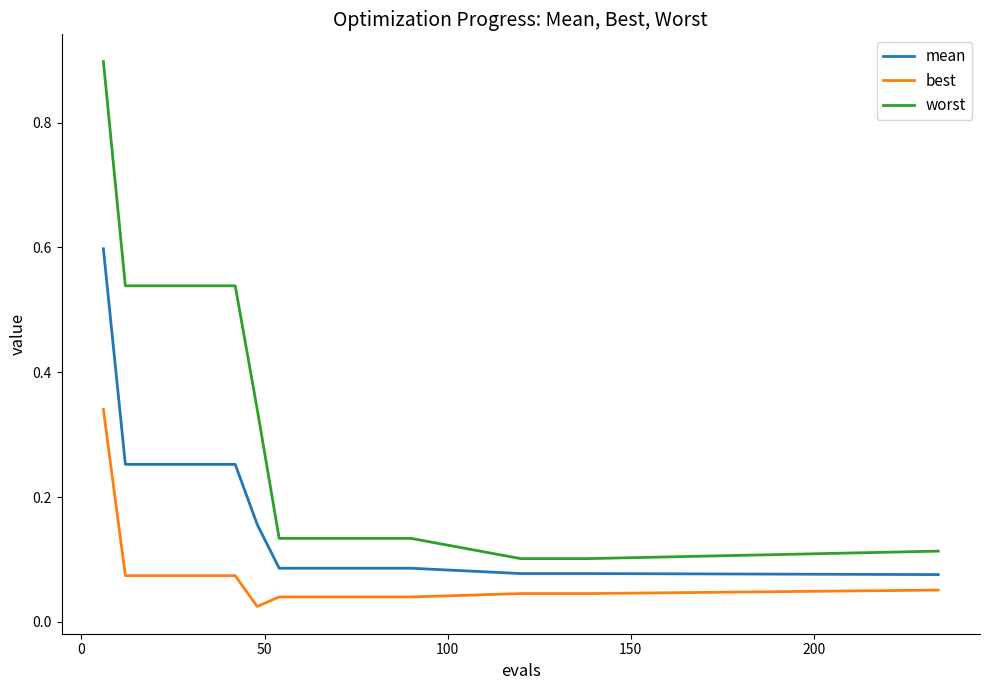

What is the difference between the maximum and minimum values in the worst series?

0.8